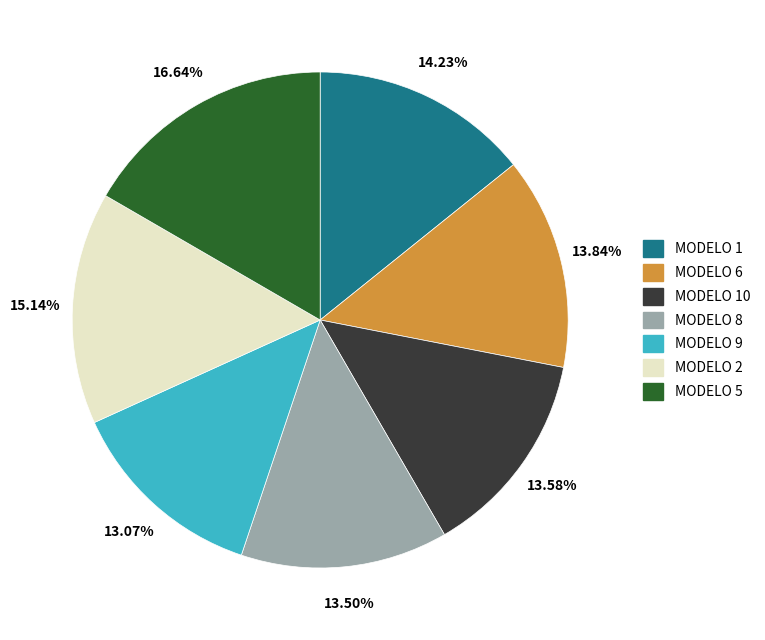

To the nearest percent, what percentage of the pie is MODELO 5?

17%